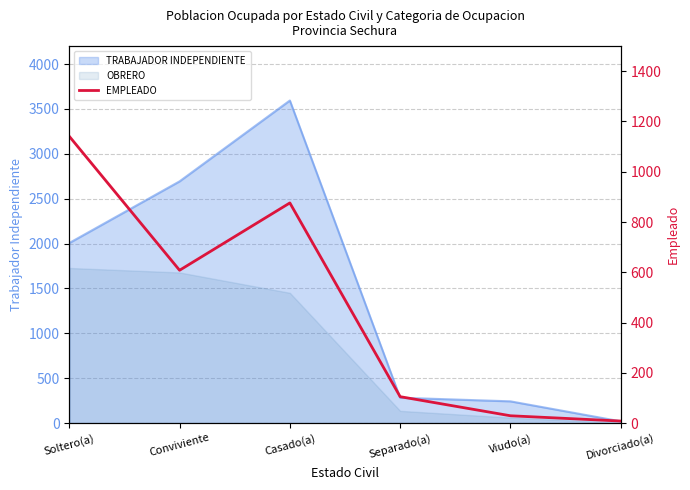

Which category has the lowest value across all series?

Divorciado(a)